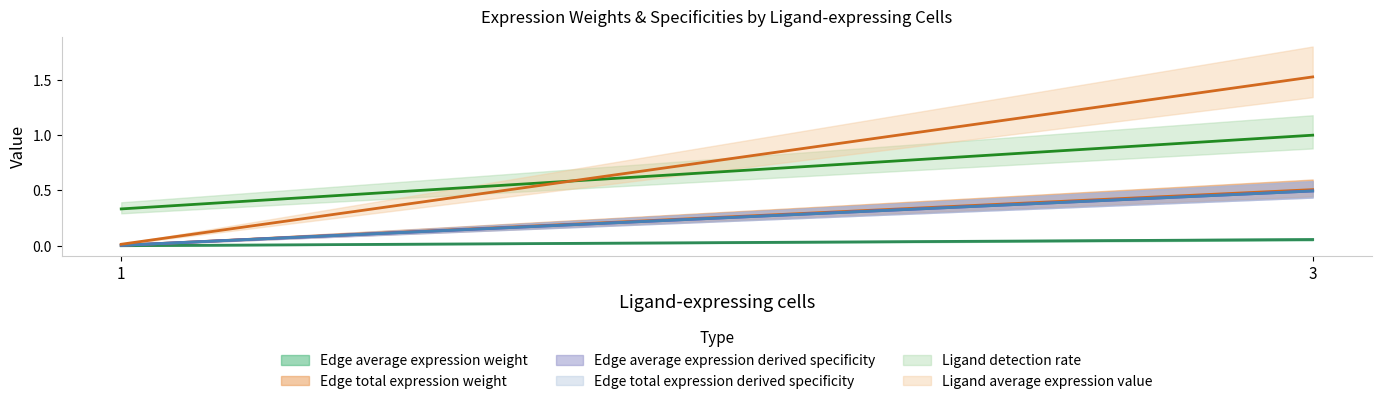

True or false: Edge total expression weight and Ligand detection rate cross at least once.

False